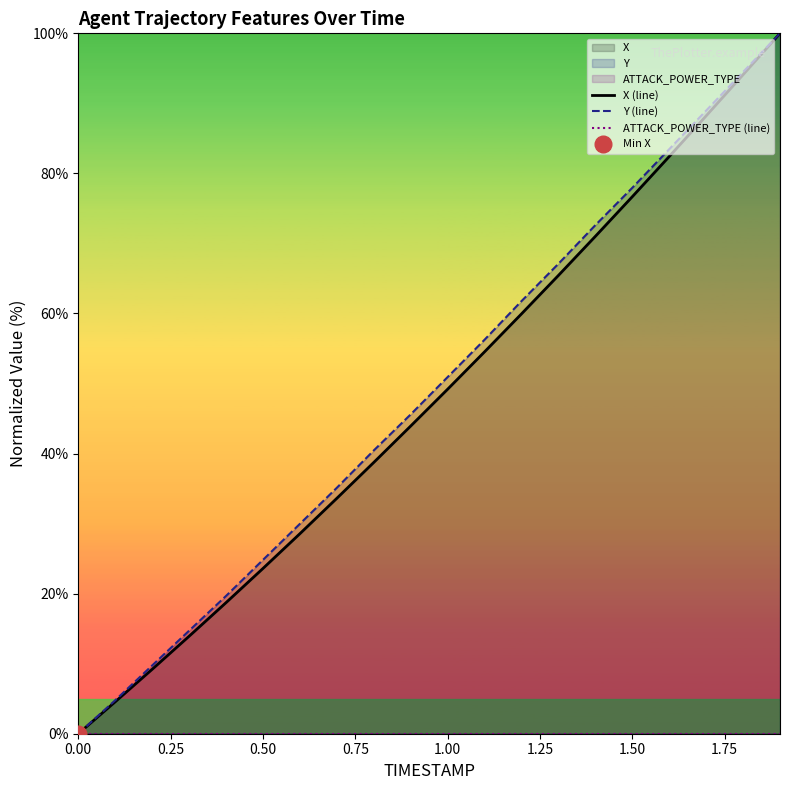

What is the maximum value for Y (line)?

100.0